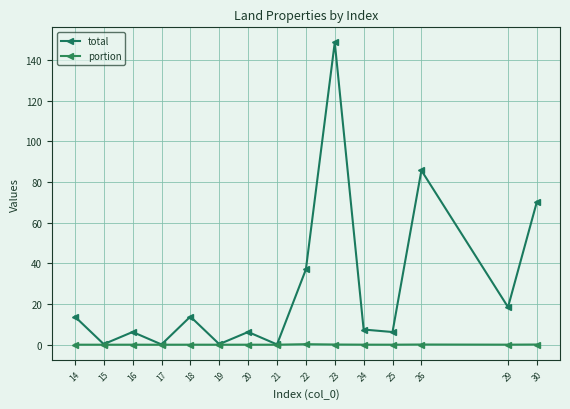

Is it true that portion equals 0.0 at 21?

False